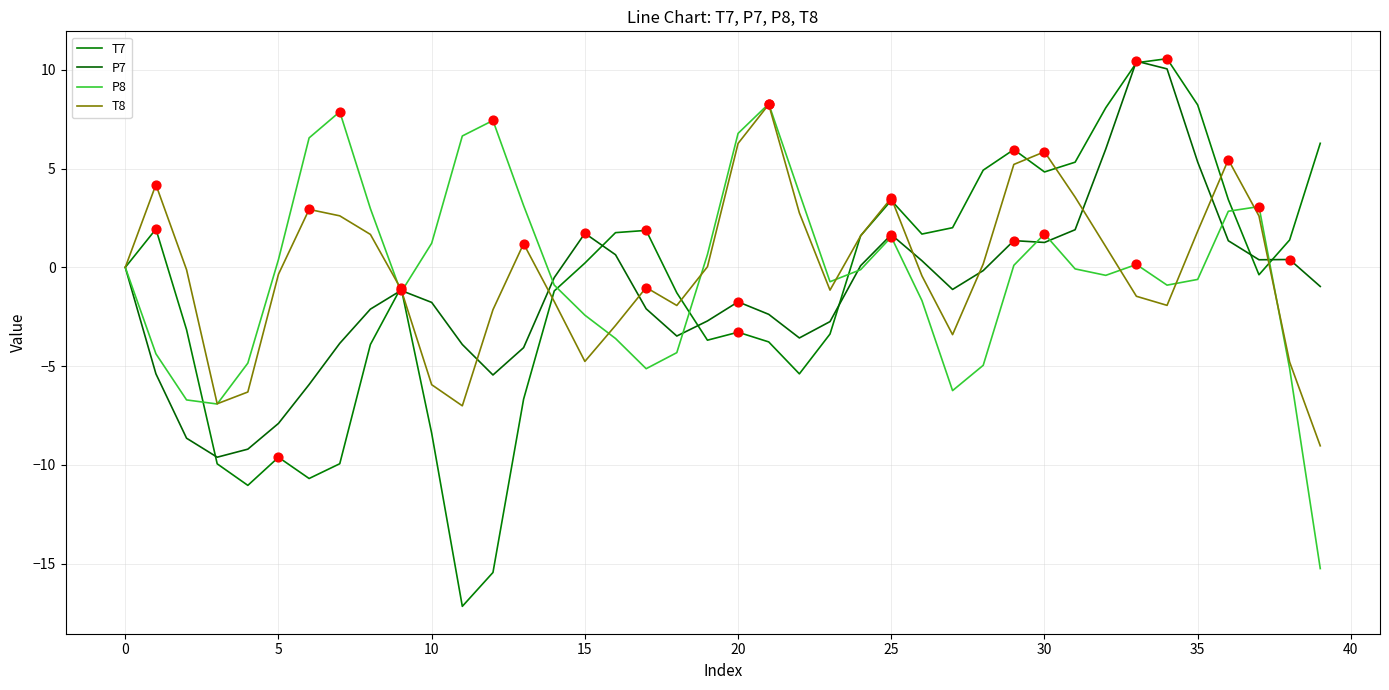

What are all the series names shown in the legend?

T7, P7, P8, T8